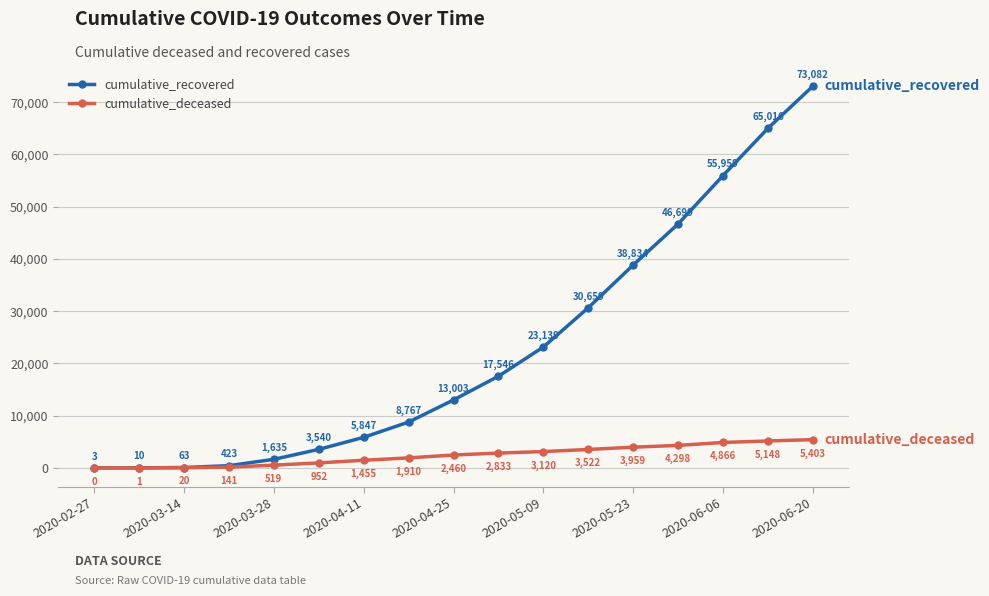

What is the value of the cumulative_recovered point at the 2nd from the left?

10